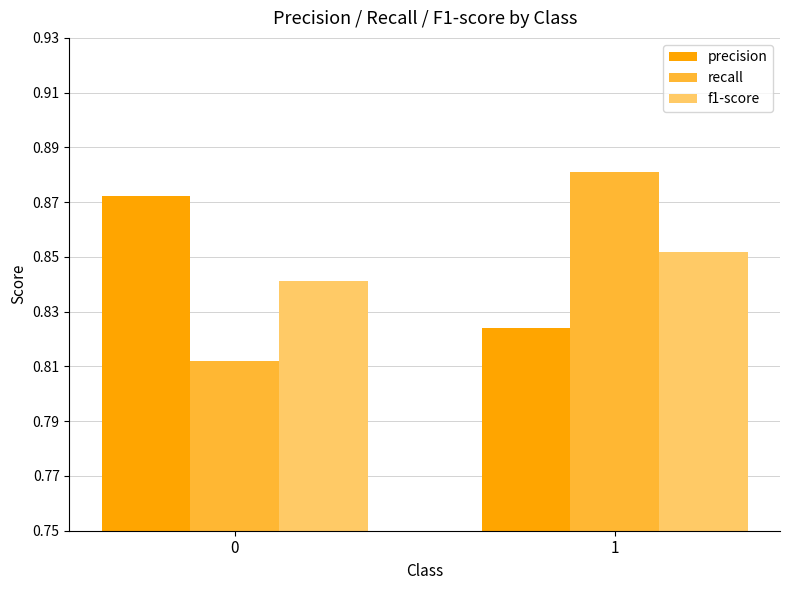

At which label does f1-score reach its peak?

1